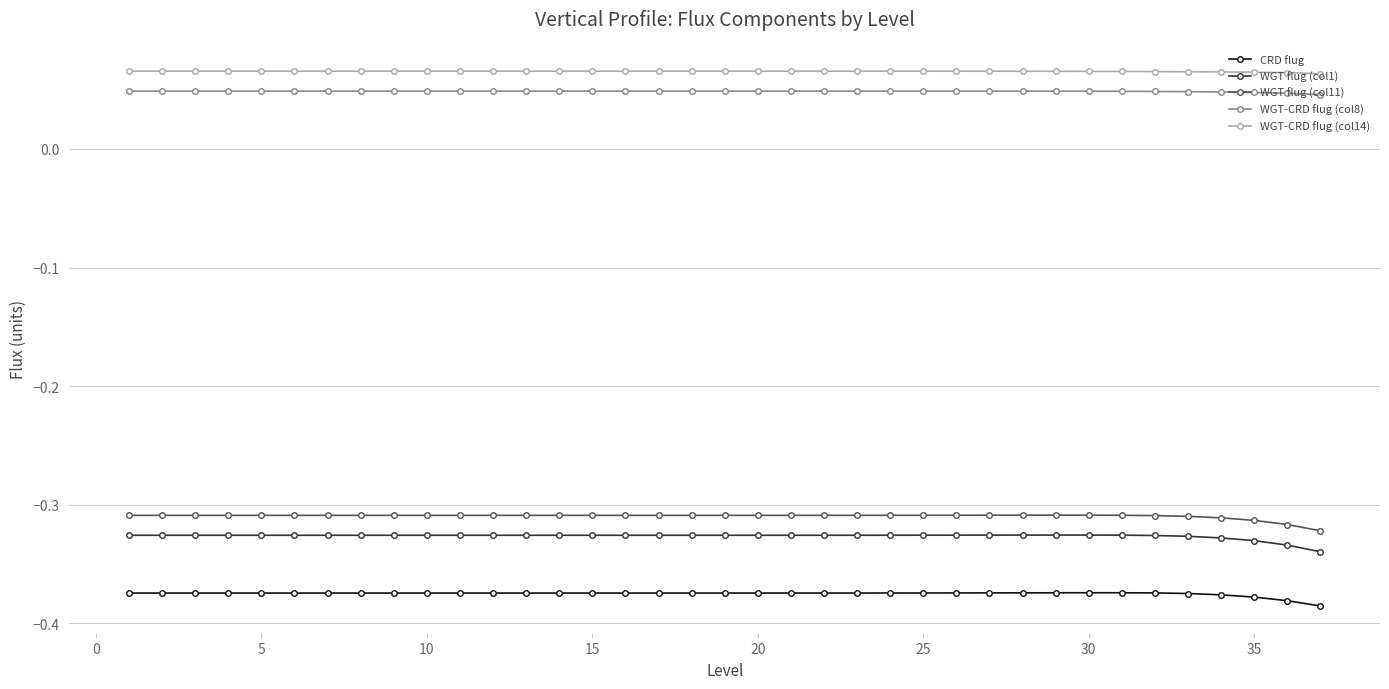

How many WGT-CRD flug (col8) values are between 0 and 1?

37